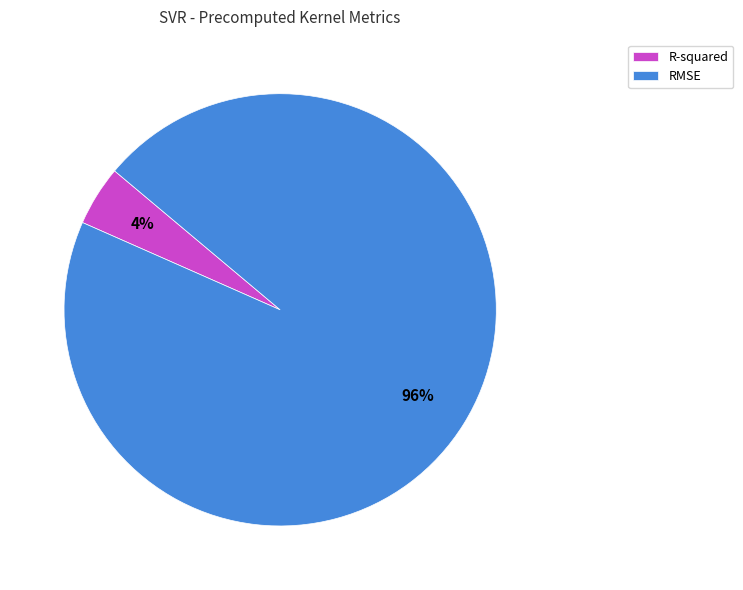

Which has a higher value, R-squared or RMSE?

RMSE